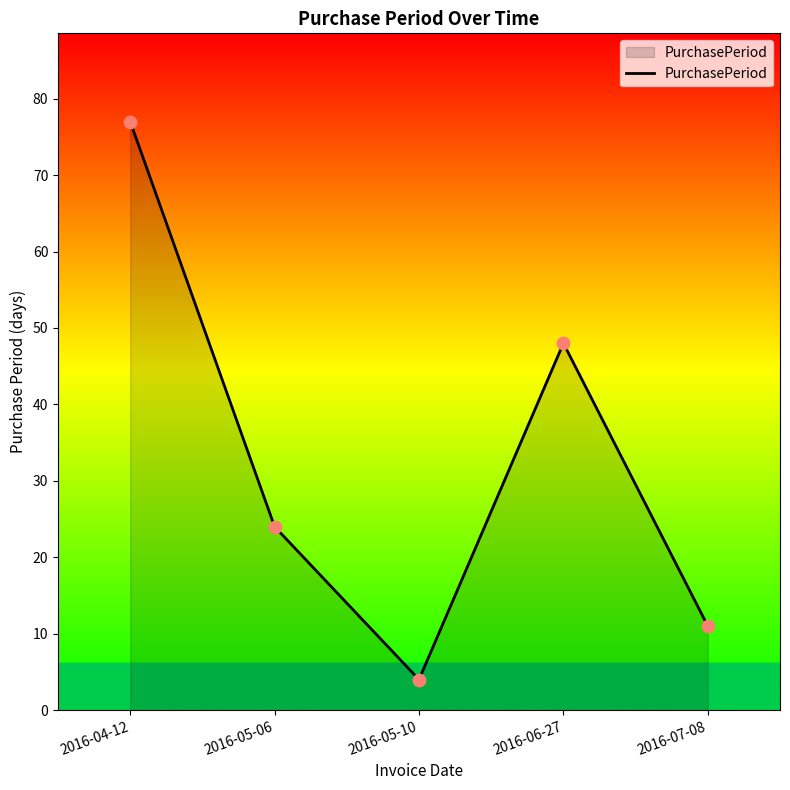

Between 2016-05-10 and 2016-06-27, which is larger?

2016-06-27